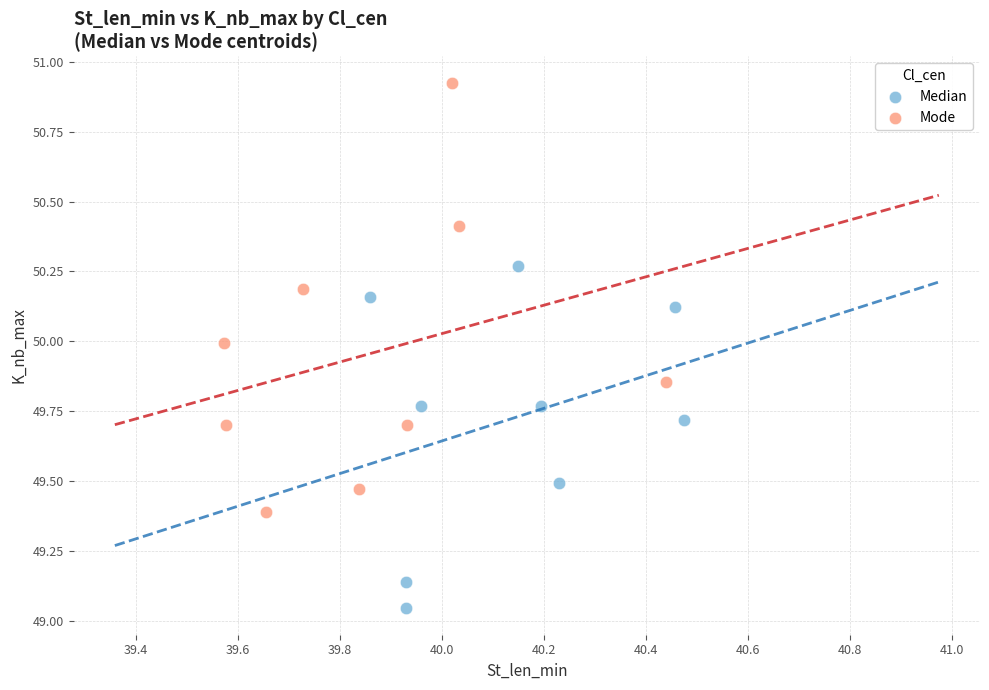

Which series has the widest spread of Y values?

Mode